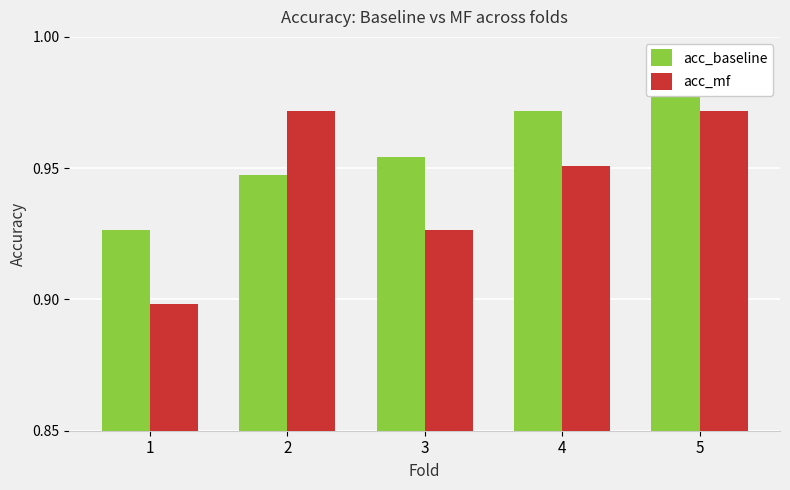

The acc_mf series shows 0.9 at 3. True or false?

True